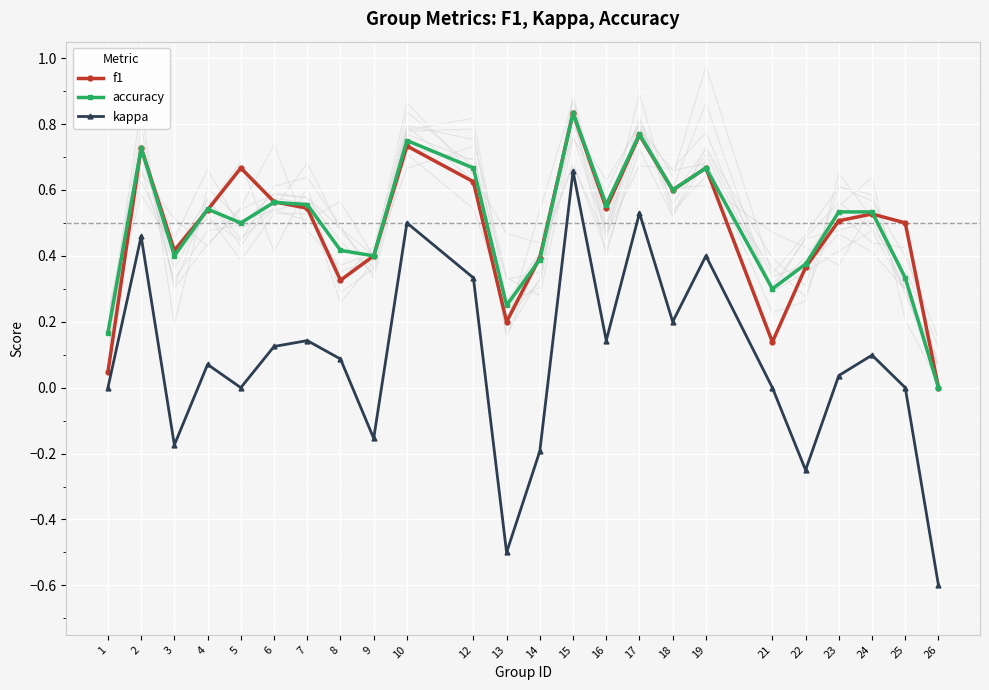

How many values in kappa are below zero?

6